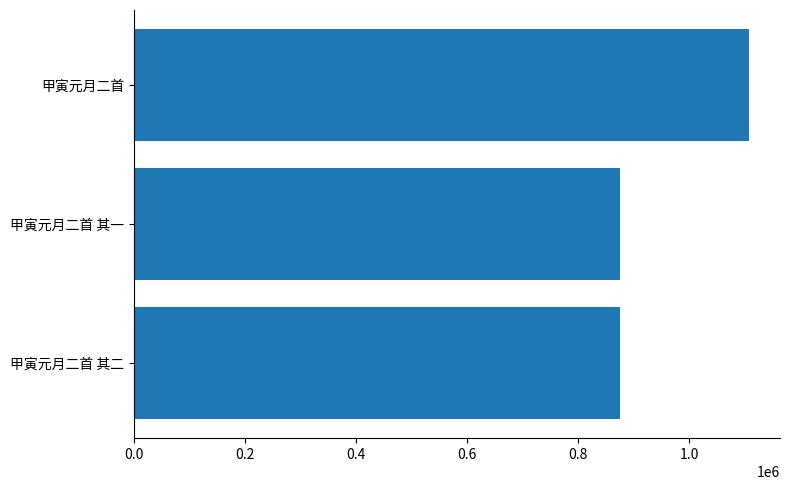

What is the difference between the second highest and minimum values?

1